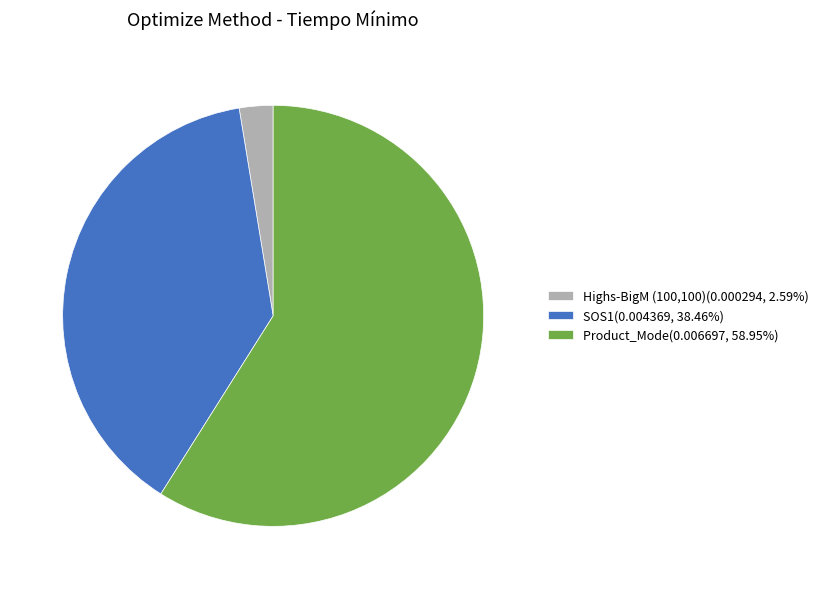

What is the largest slice in the pie chart?

Product_Mode